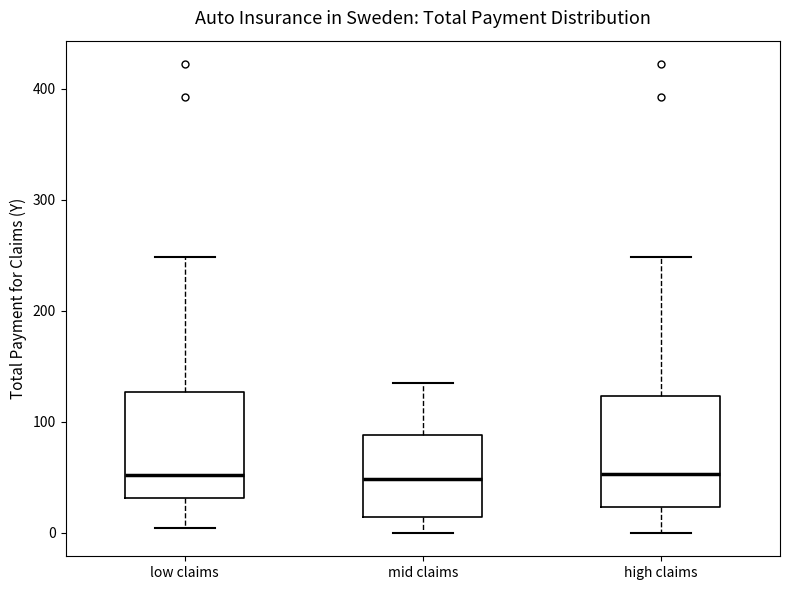

Reading left to right, read every box against the y-axis: the position of its median line, the range the box covers, and the ends of its whiskers. The values are not printed on the chart, so give them approximately, as read against the axis.

low claims: median 50, box 30 to 130, whiskers 0 to 250
mid claims: median 50, box 10 to 90, whiskers 0 to 130
high claims: median 50, box 20 to 120, whiskers 0 to 250